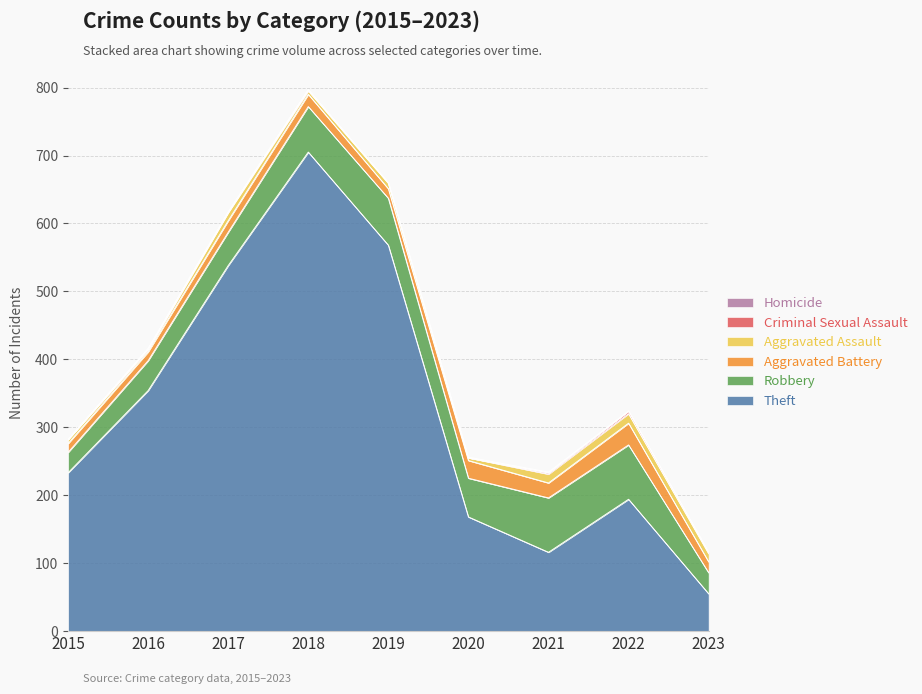

Which series changed the most between 2015 and 2022?

Robbery